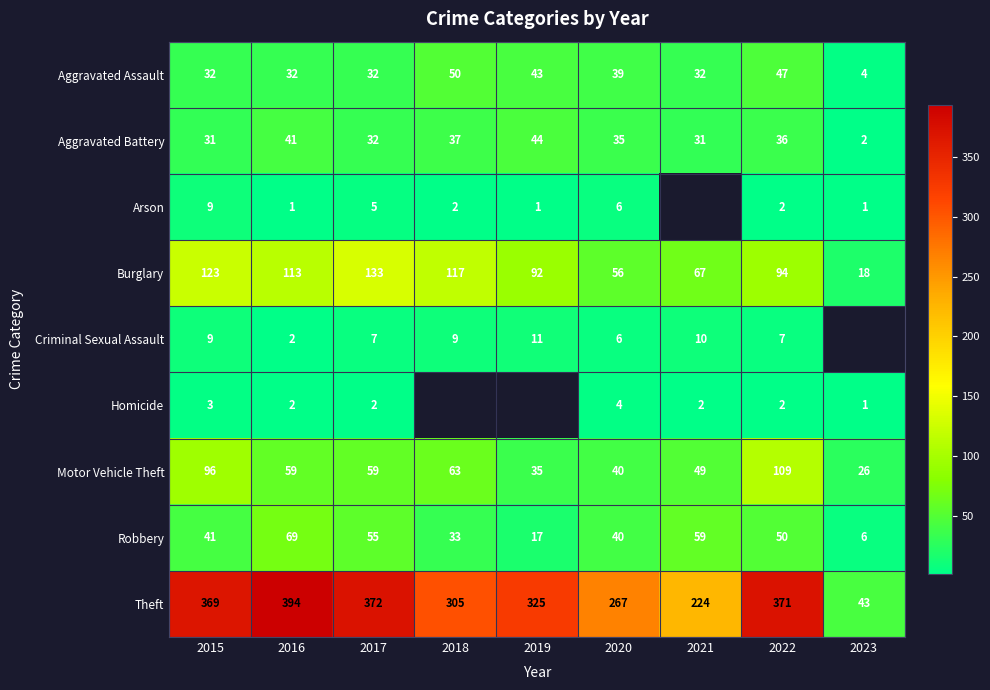

Where does the Burglary series first go above 94?

2015